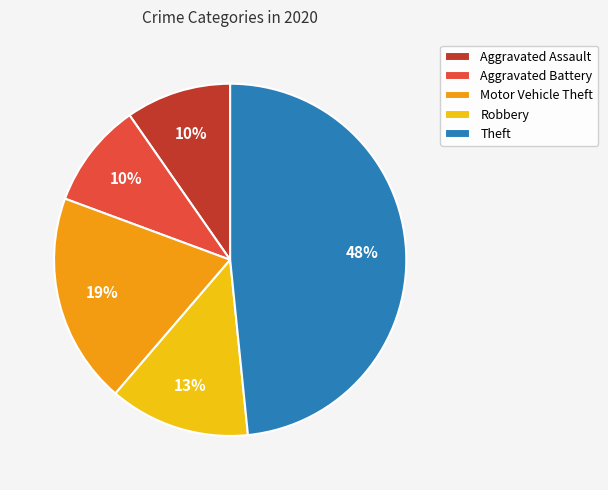

Is it true that Motor Vehicle Theft is 32% of the pie?

False